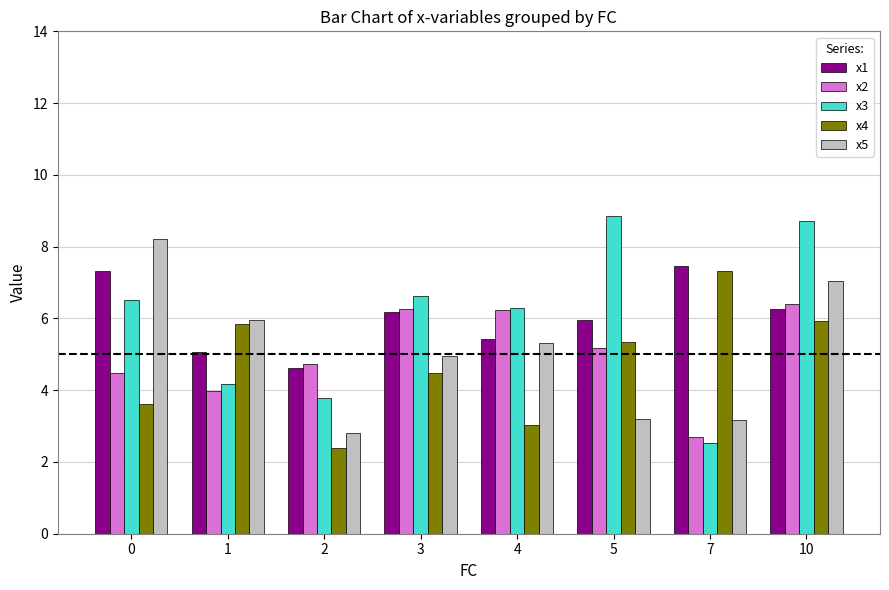

What is the maximum value for x5?

8.2